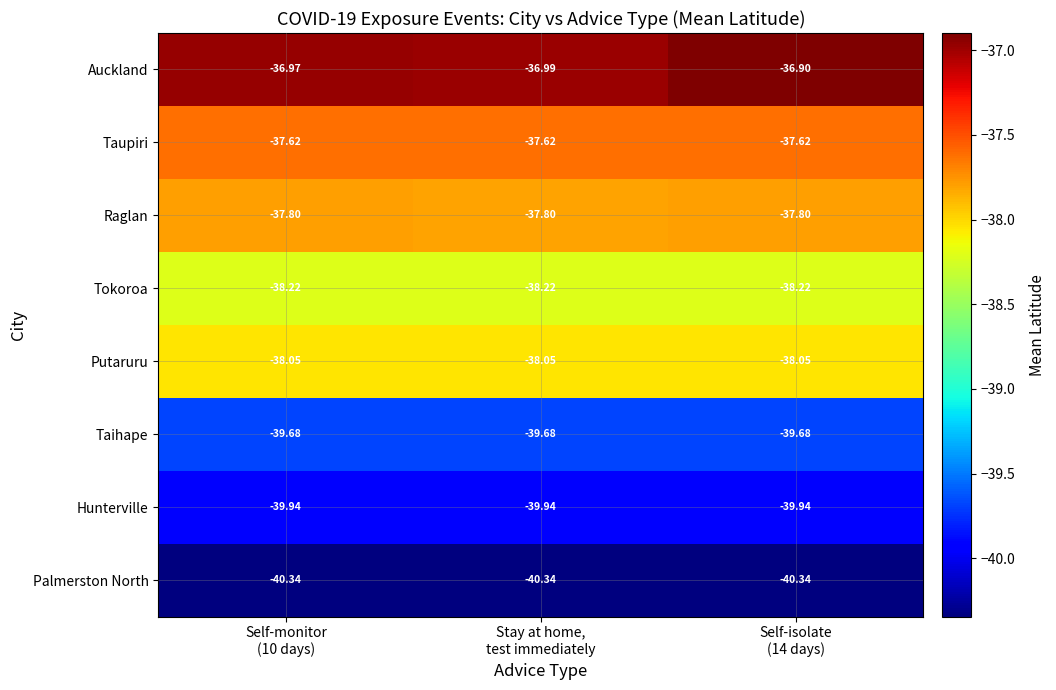

How many categories are shown in the chart?

3